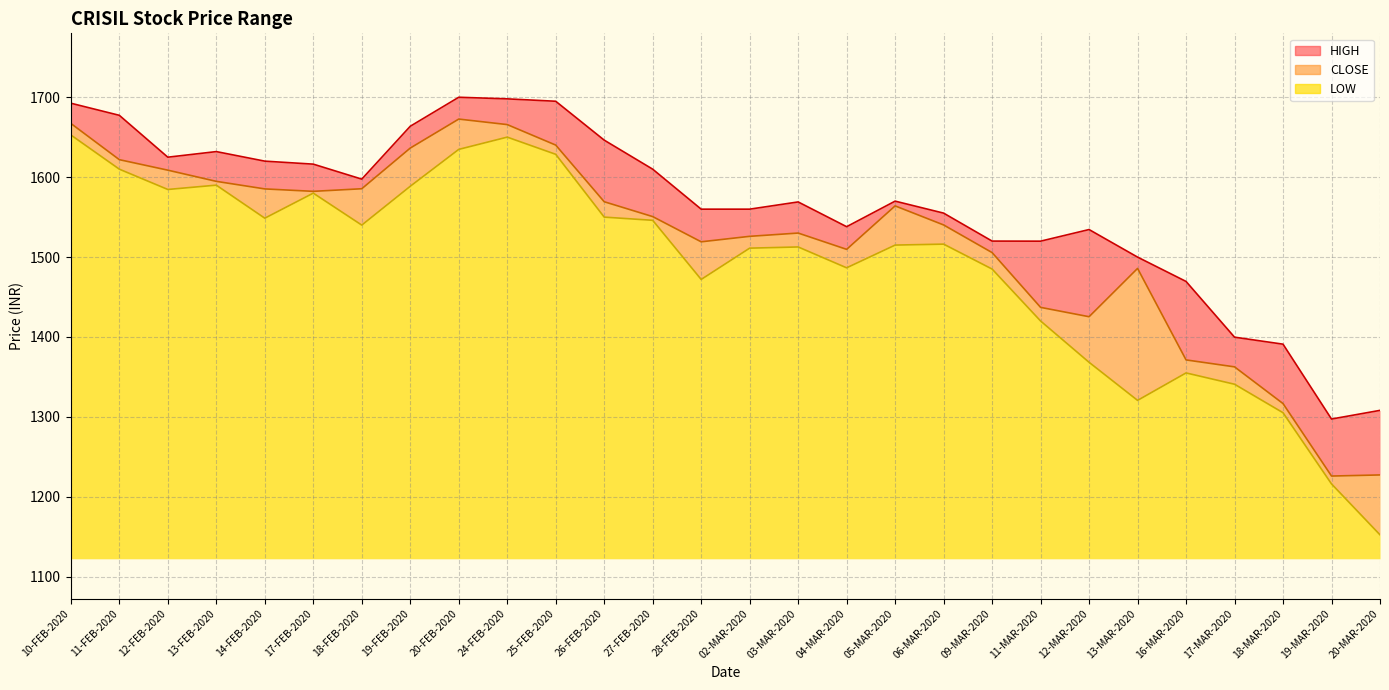

How many categories are shown in the chart?

28